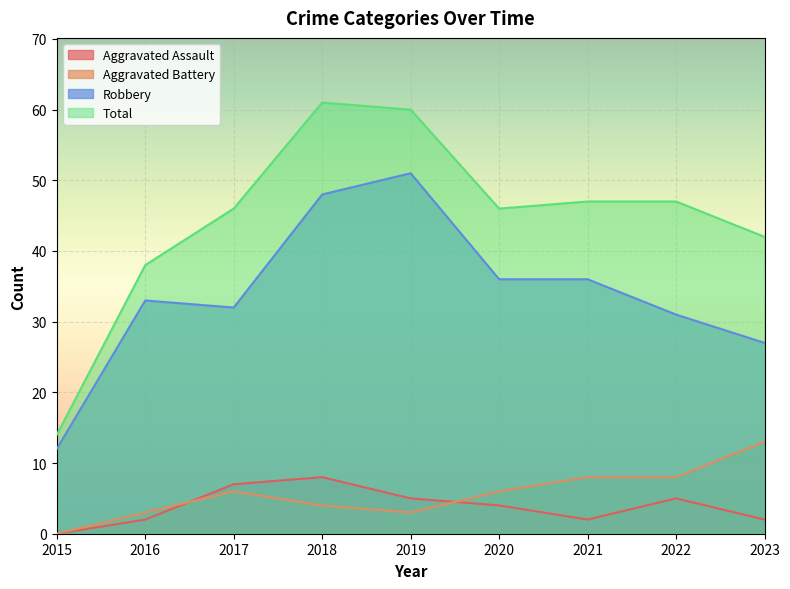

Is it true that Robbery equals 36 at 2021?

True